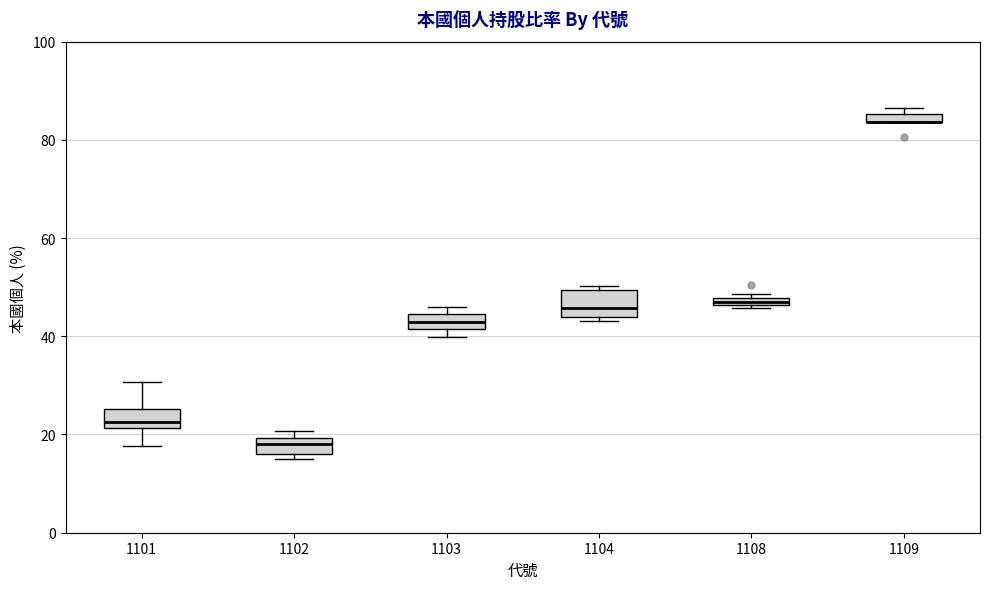

Where is the upper edge of the box at x = 1102 on the y-axis? The values are not printed on the chart, so give them approximately, as read against the axis.

20